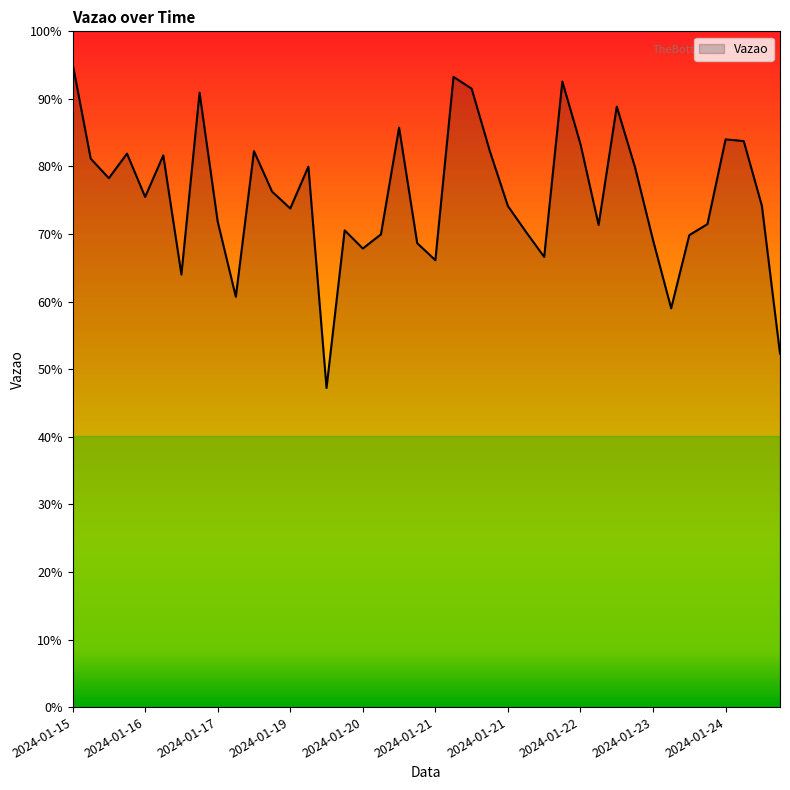

Does the chart have visible grid lines?

No